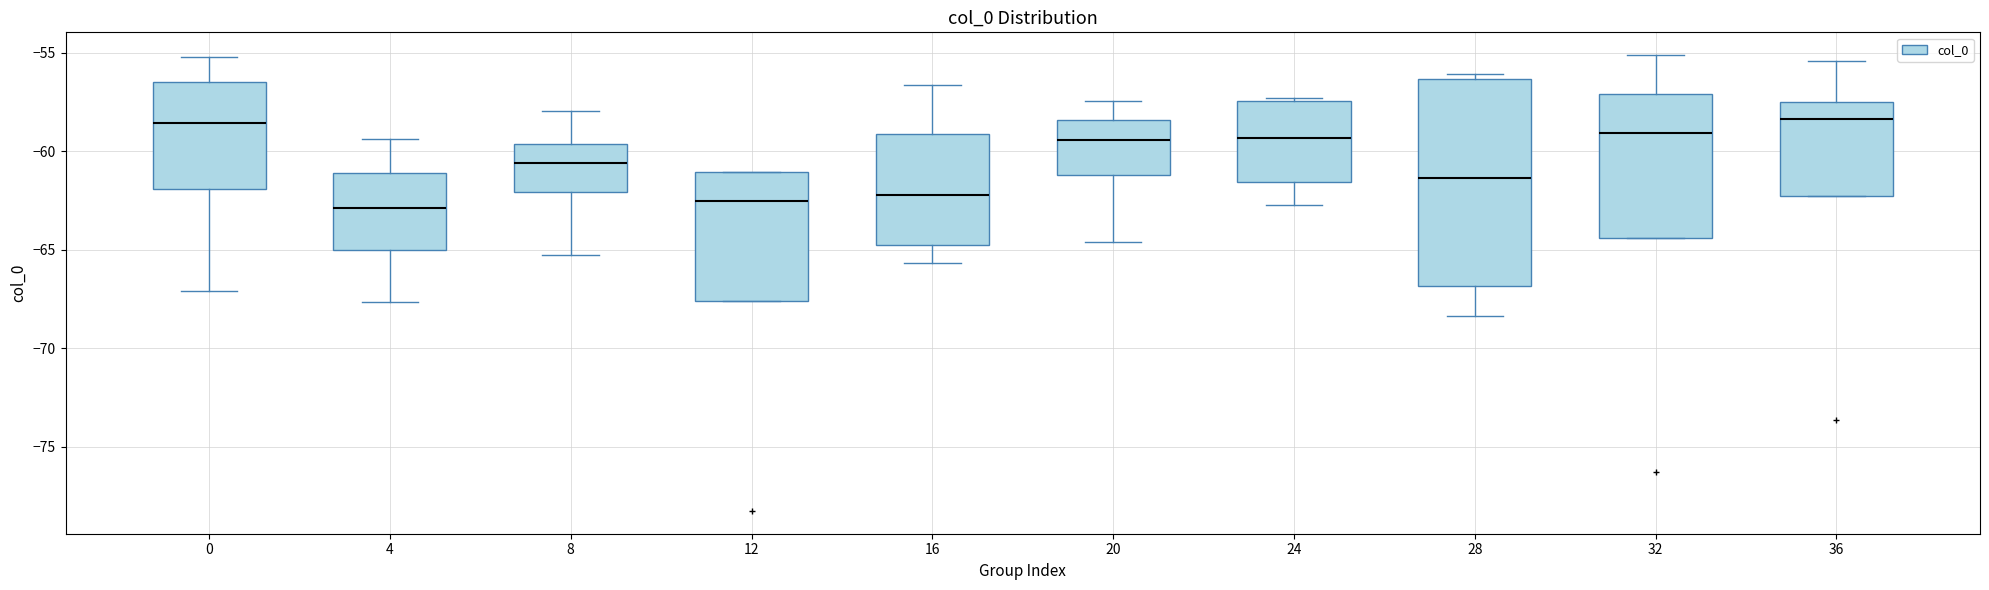

Where does the median line of the box at x = 20 sit on the y-axis? The values are not printed on the chart, so give them approximately, as read against the axis.

-59.5